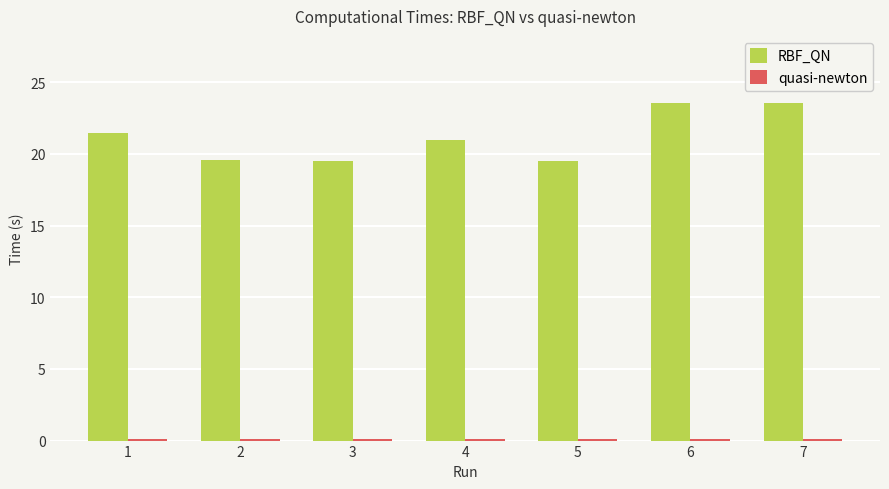

How many values in the RBF_QN series are below 20?

3